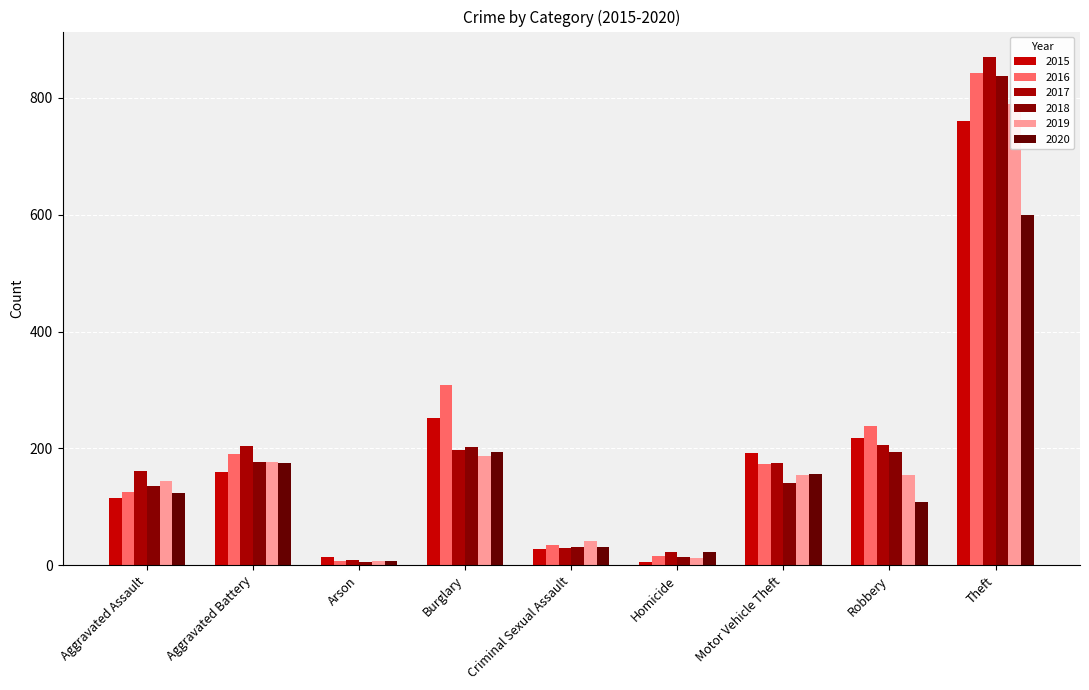

What is the approximate value of 2016 at Homicide, to the nearest 10?

20